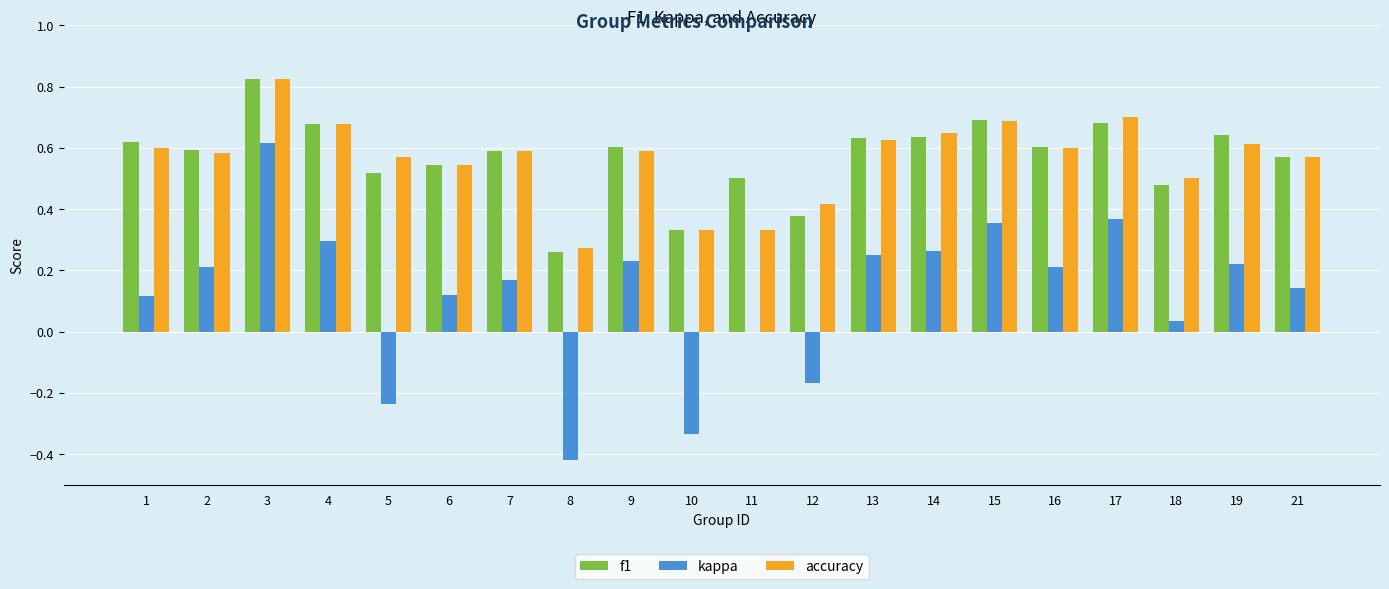

Between 5 and 13, which series saw the biggest shift?

kappa